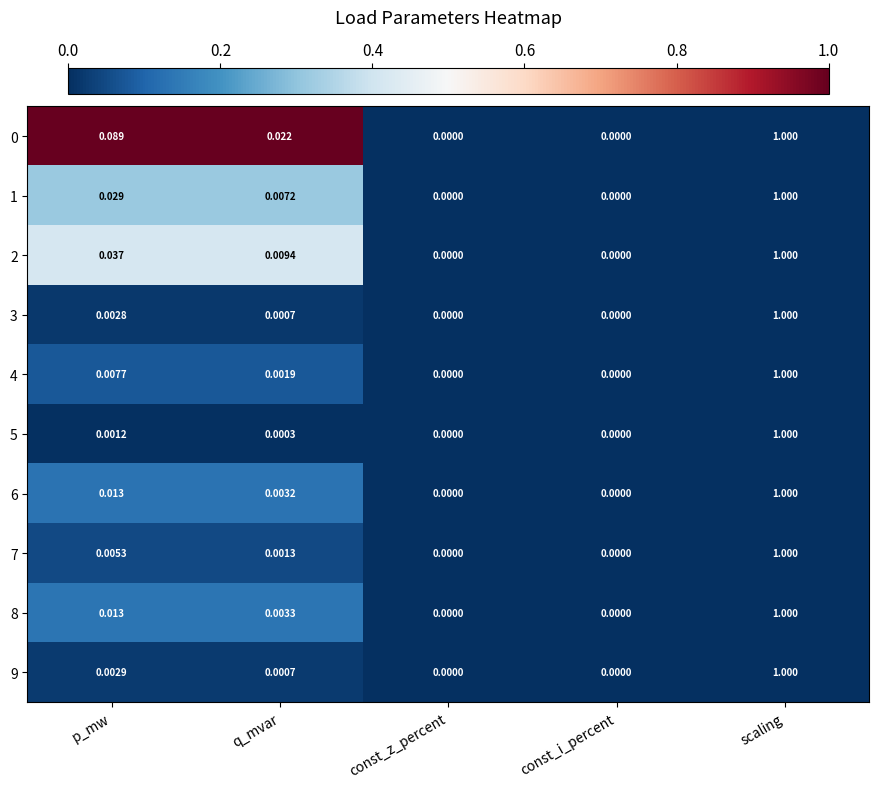

Which label corresponds to the largest value in the chart?

scaling